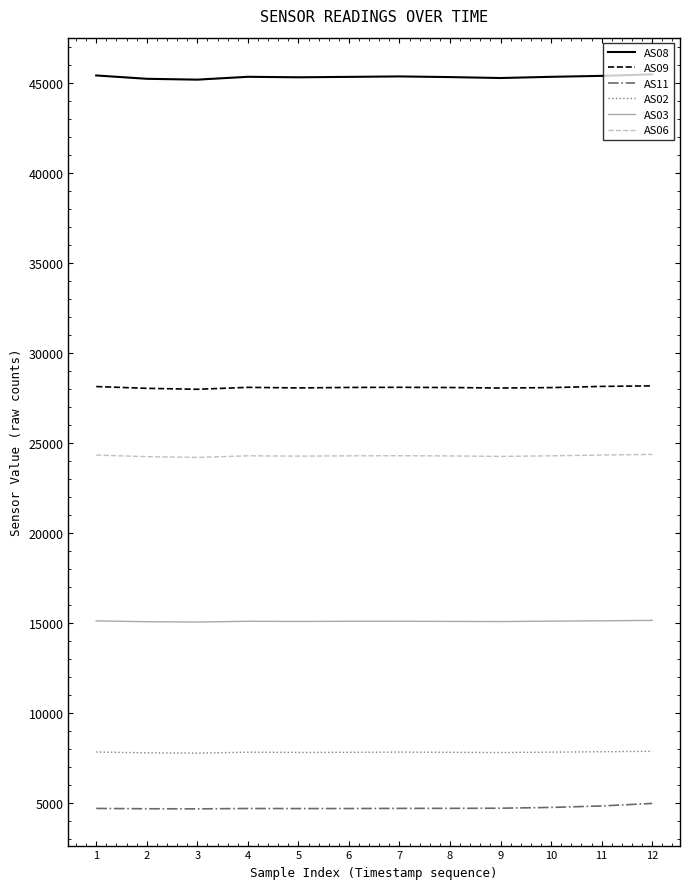

What are all the series names shown in the legend?

AS08, AS09, AS11, AS02, AS03, AS06